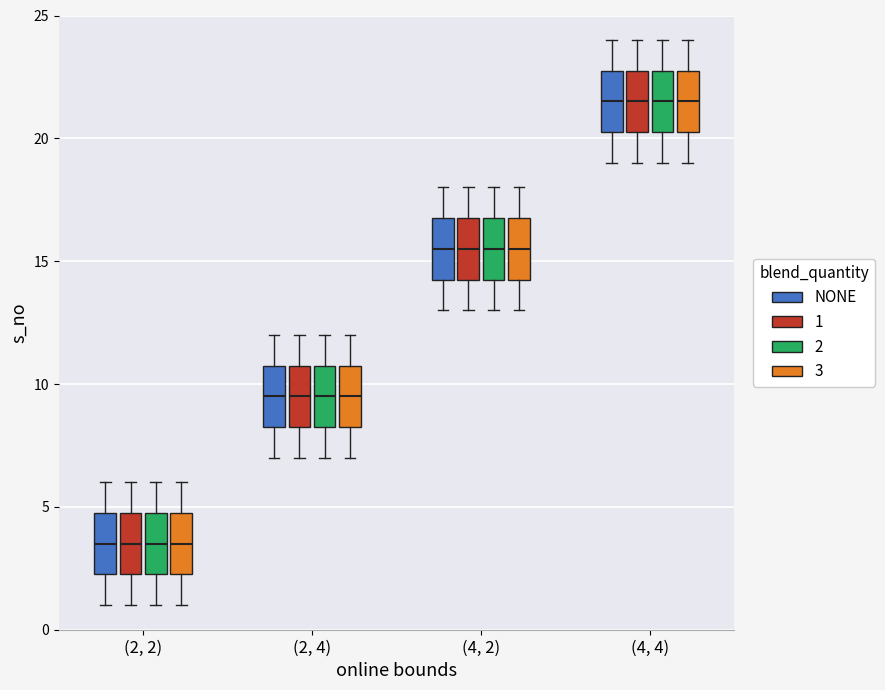

Where does the upper whisker of the box for (4, 2) (NONE) end on the y-axis? The values are not printed on the chart, so give them approximately, as read against the axis.

18.0